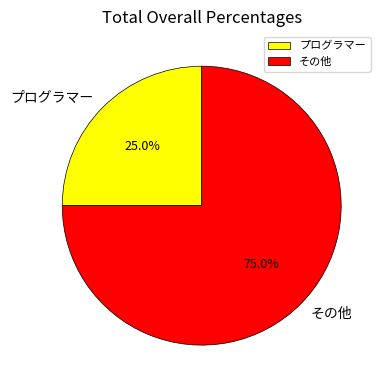

Combined, what portion of the pie is プログラマー and その他?

100.0%